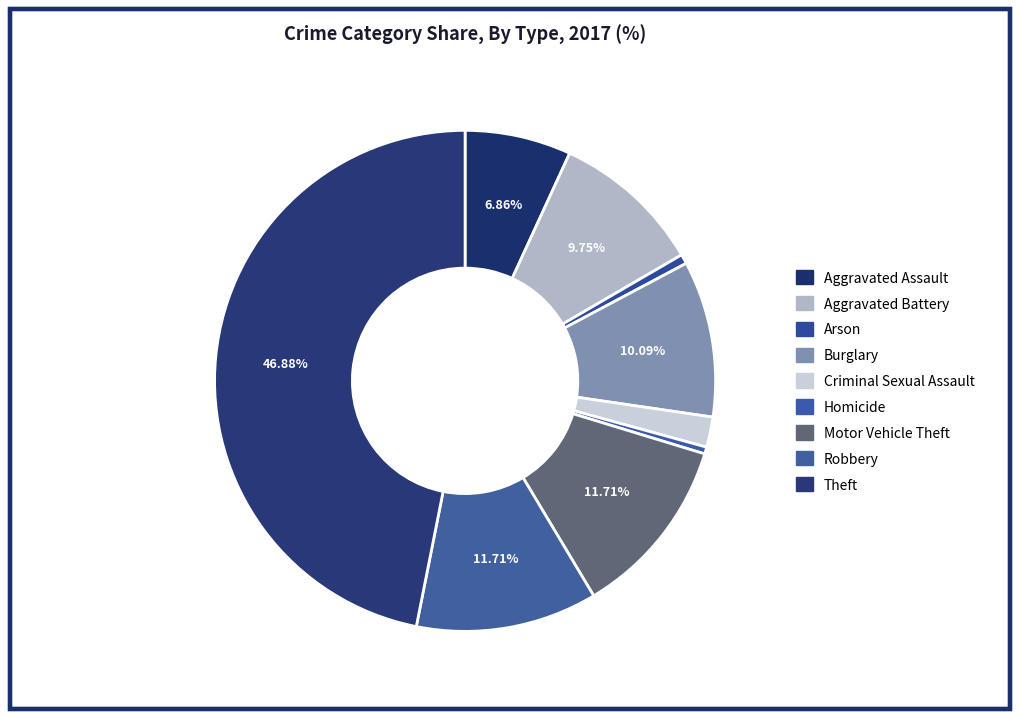

To the nearest percent, what is the combined percentage of Theft and Motor Vehicle Theft?

59%